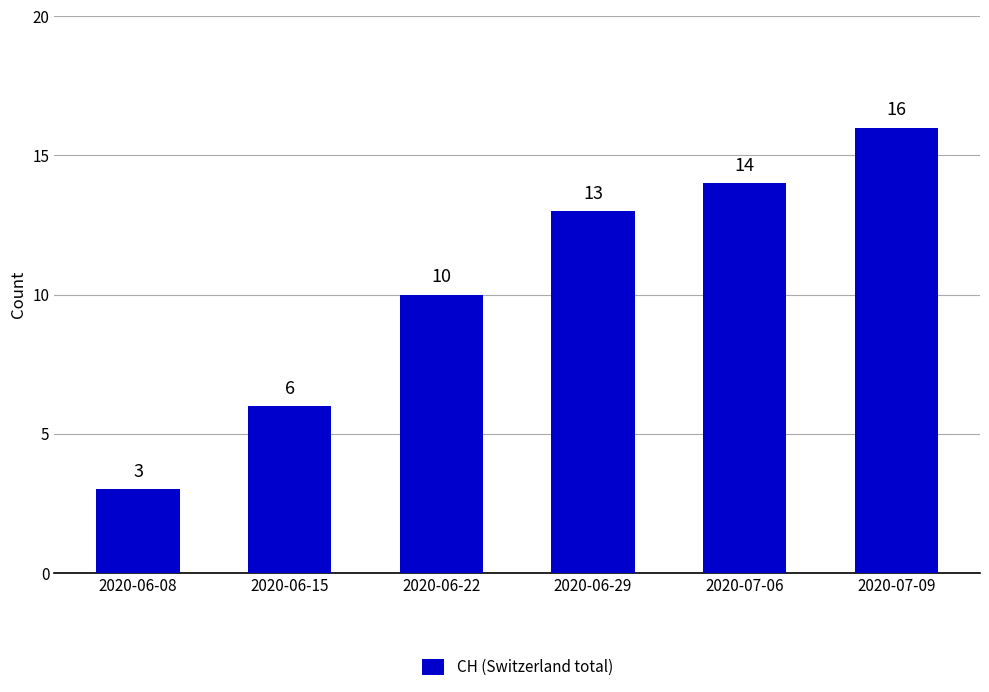

List the labels in order of value, smallest first.

2020-06-08, 2020-06-15, 2020-06-22, 2020-06-29, 2020-07-06, 2020-07-09